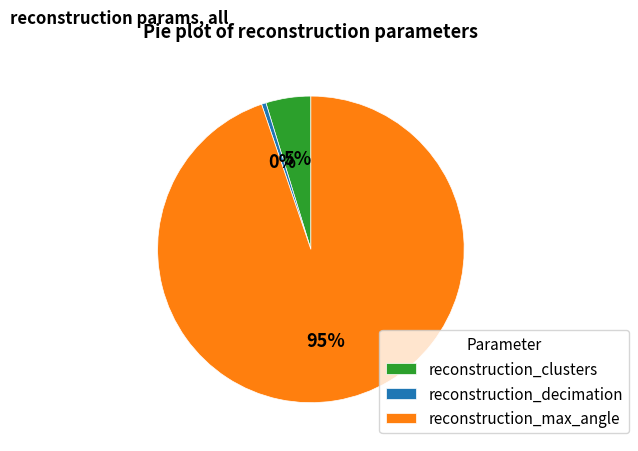

Do reconstruction_clusters and reconstruction_decimation together represent more than half of the pie?

No